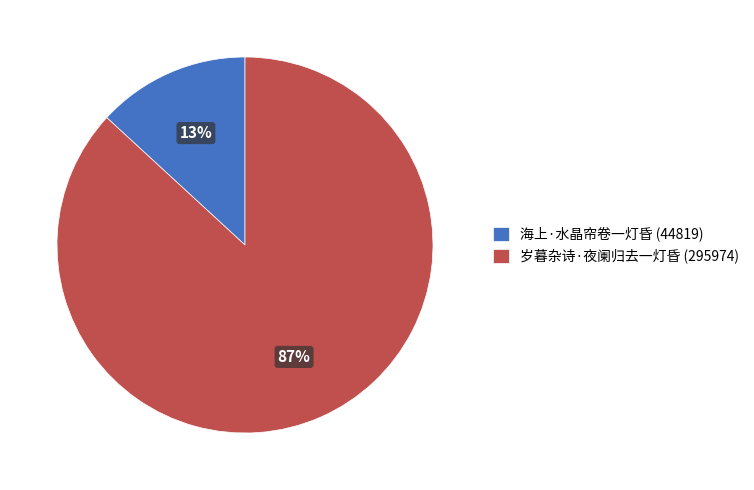

Which slice is the smallest?

海上·水晶帘卷一灯昏